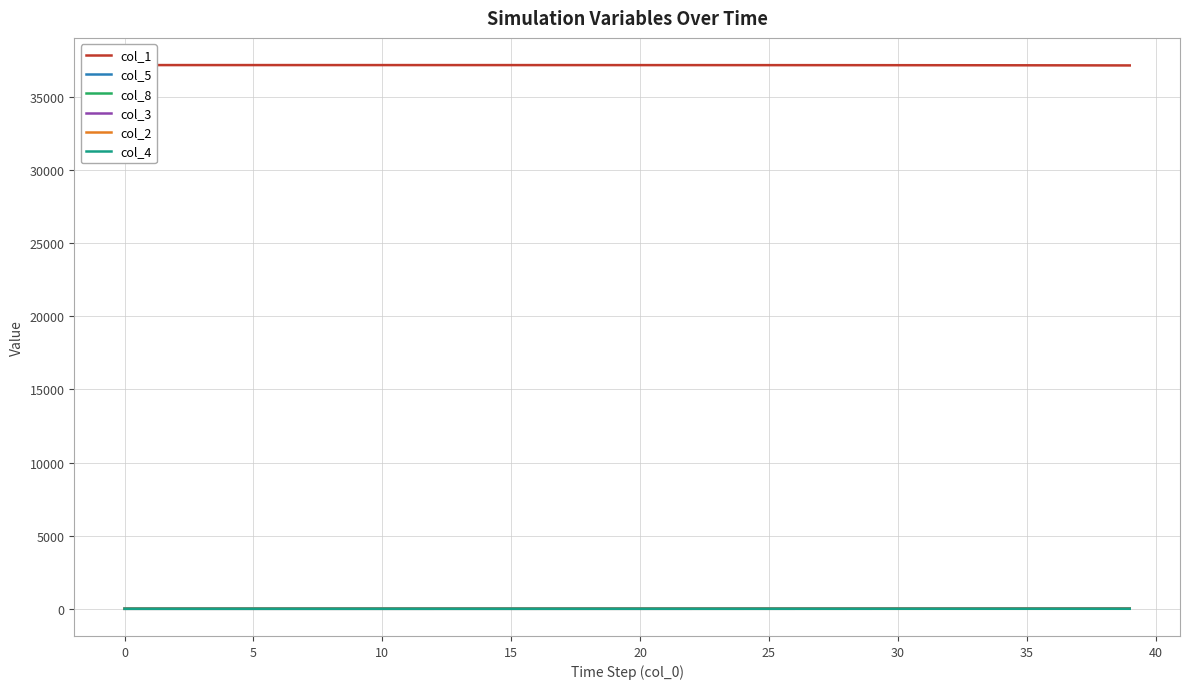

What is the average value of the col_5 series?

1.3